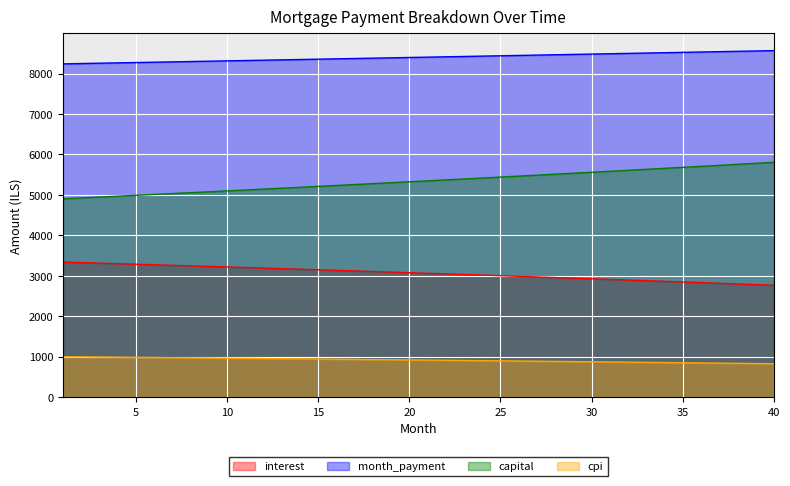

Between 2 and 13, which is larger?

2